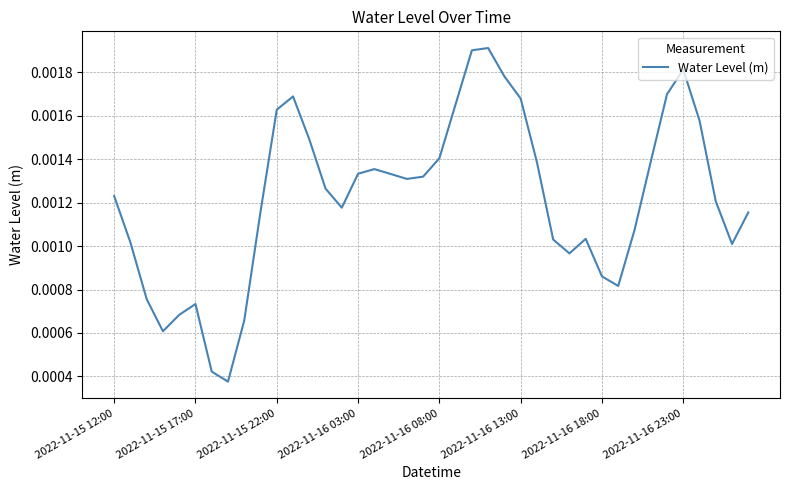

Does the chart display data point markers on the line(s)?

No